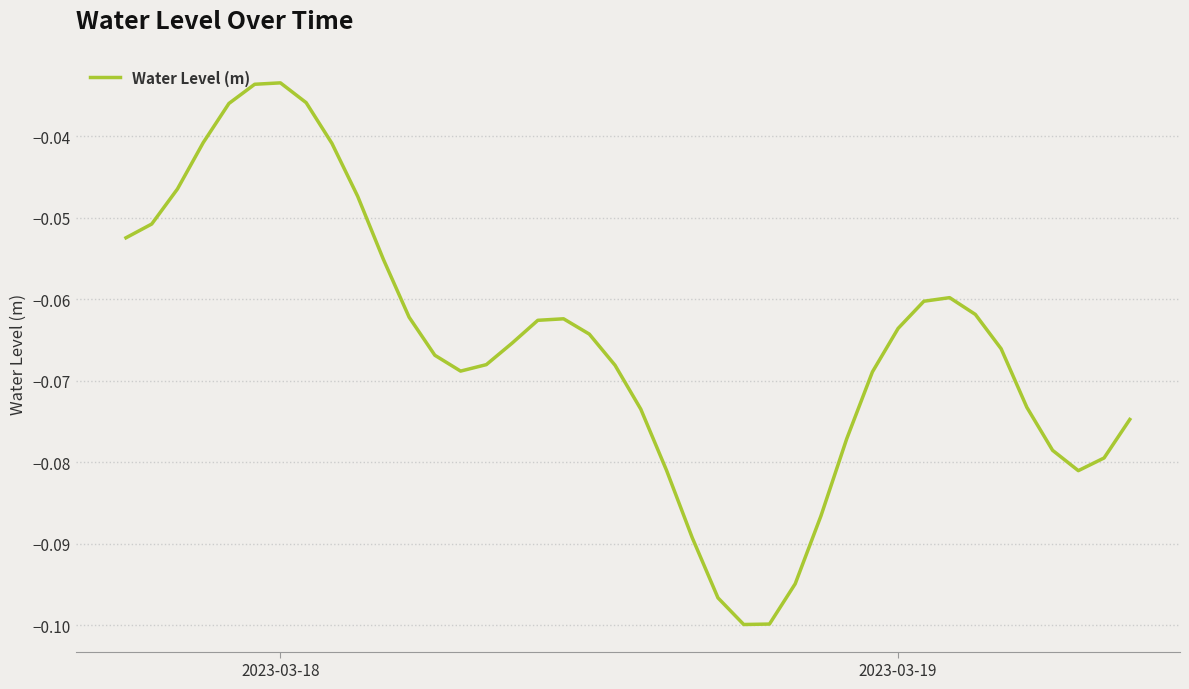

Does the chart have visible grid lines?

Yes